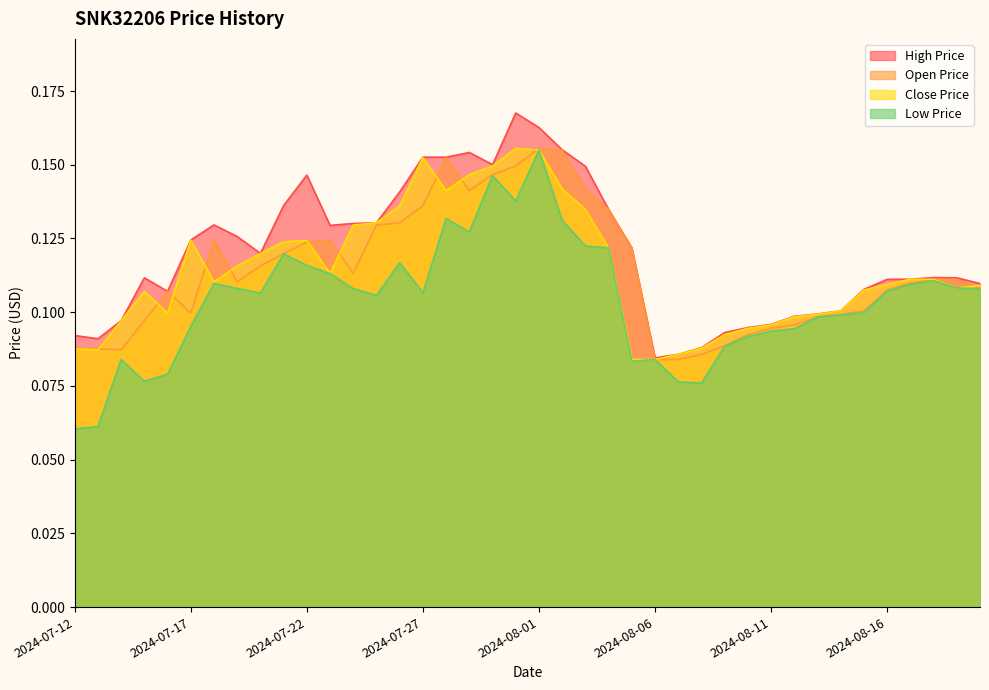

What is the approximate value of SNK32206_HIGH_PRICE_USD at 2024-07-28?

0.2